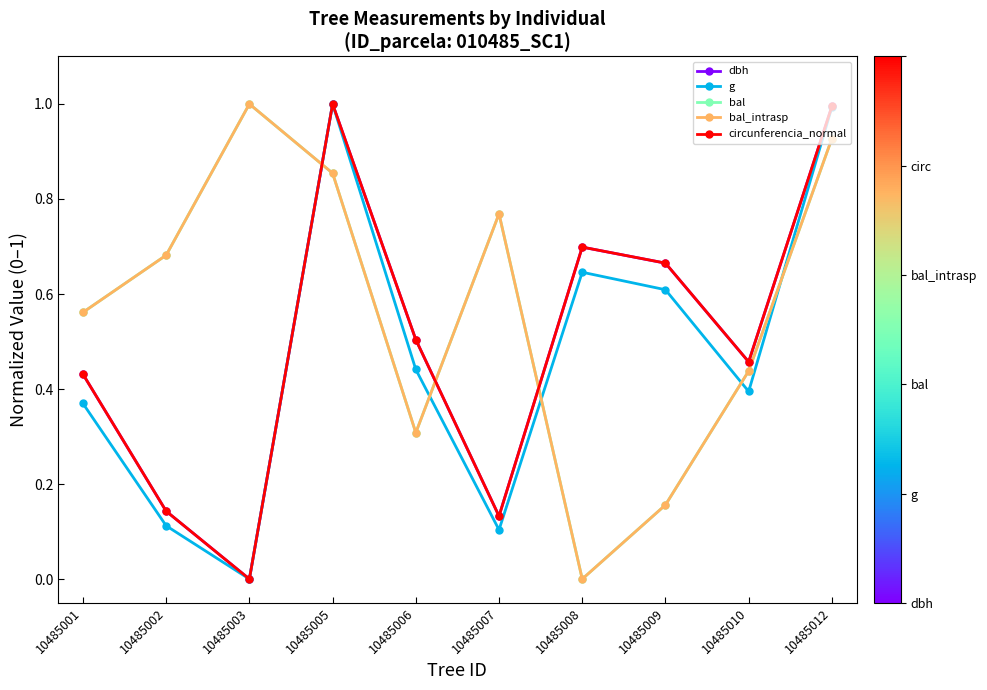

Between 10485005 and 10485002, which is larger?

10485005